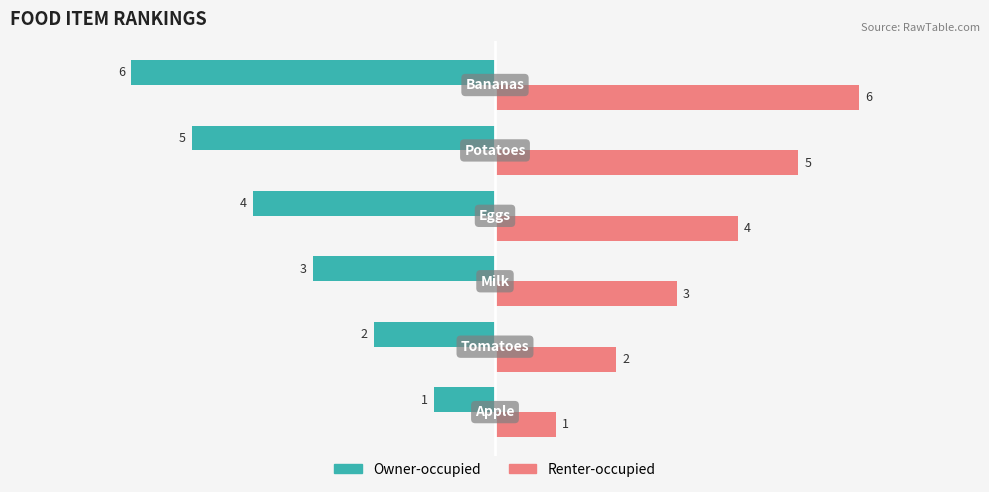

How many Owner-occupied values are between -5 and -2?

4